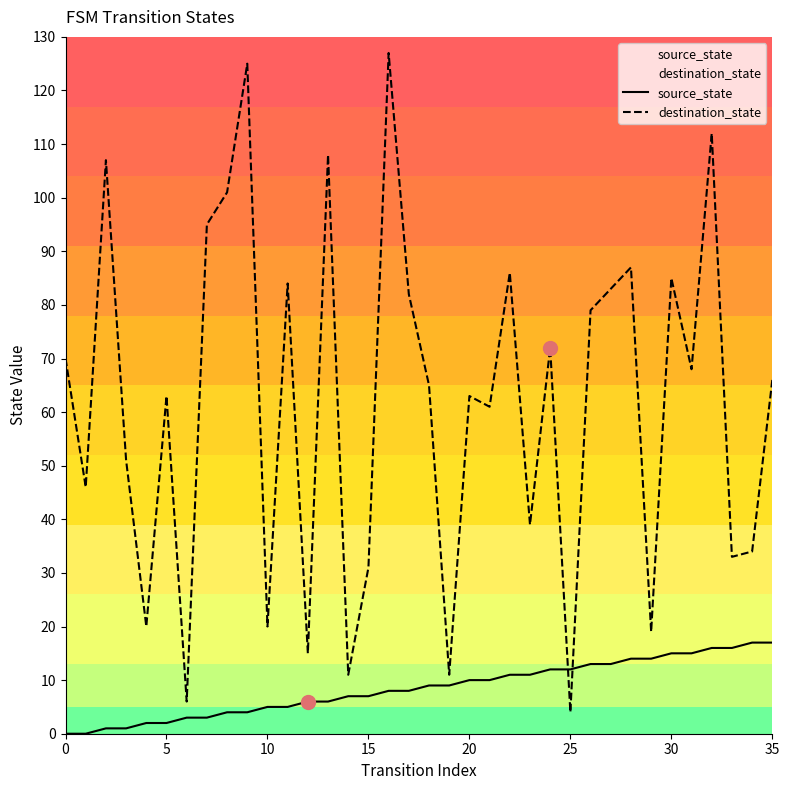

How many lines are shown in the chart?

2